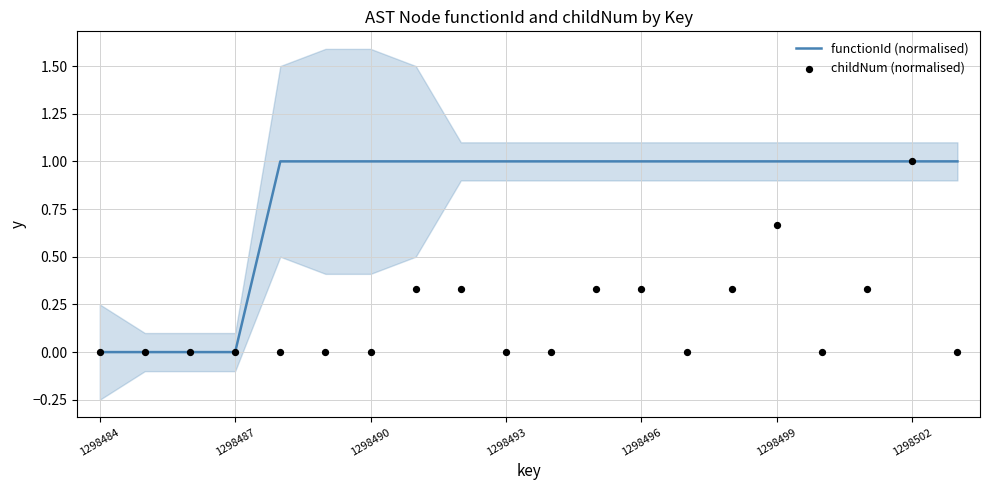

What is the total value across all series at 11?

1.3